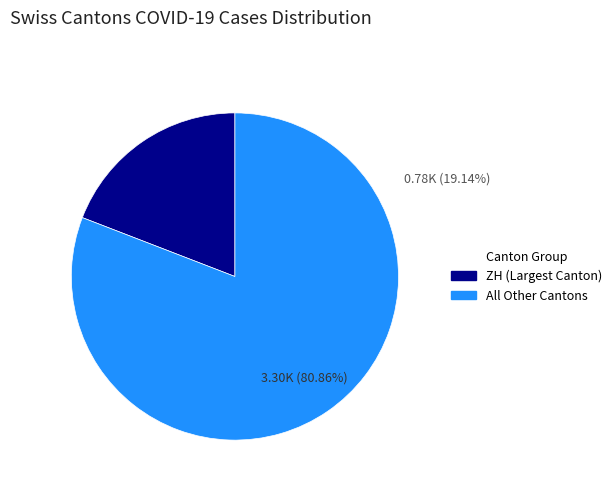

Does any single category account for the majority?

Yes